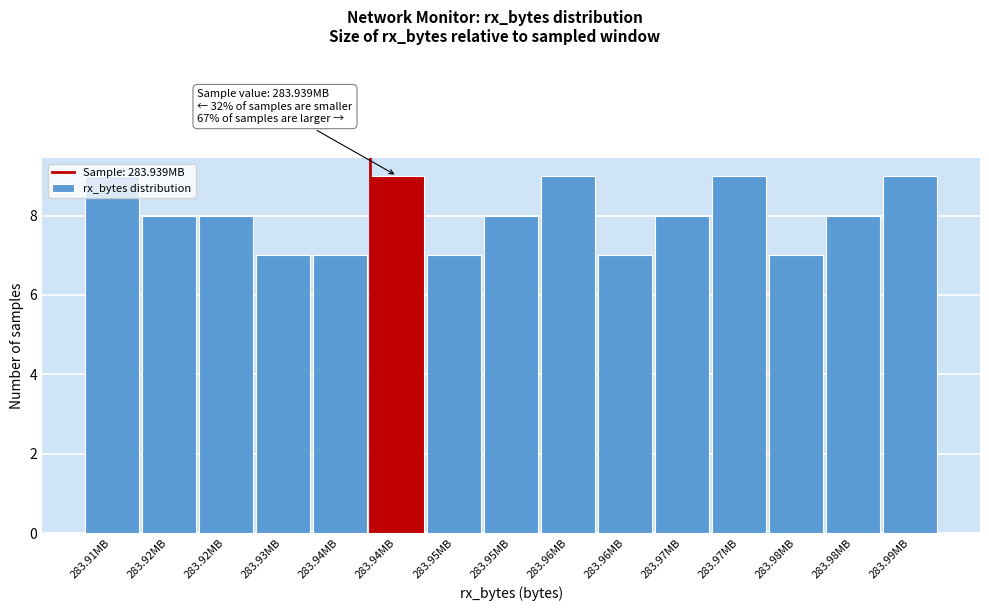

Are the bars horizontal?

No